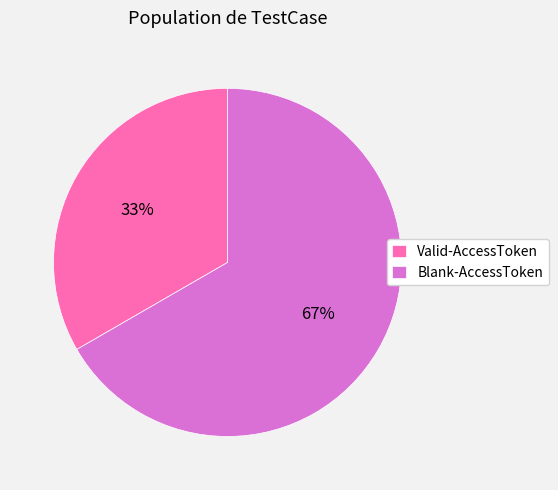

Which slice is the smallest?

Valid-AccessToken